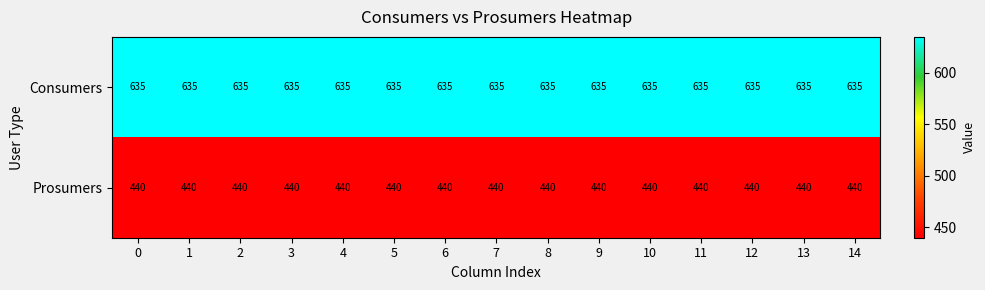

True or false: Prosumers has a value of 197 at 13.

False